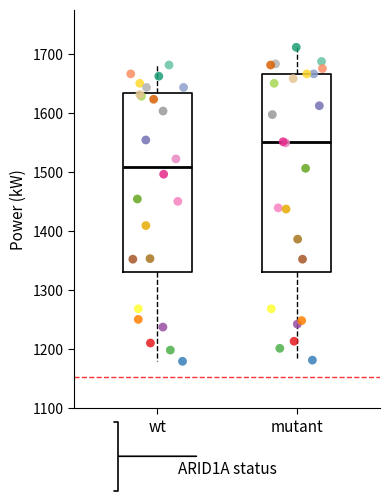

Comparing the boxes themselves (not the whiskers), which one is the tallest?

mutant